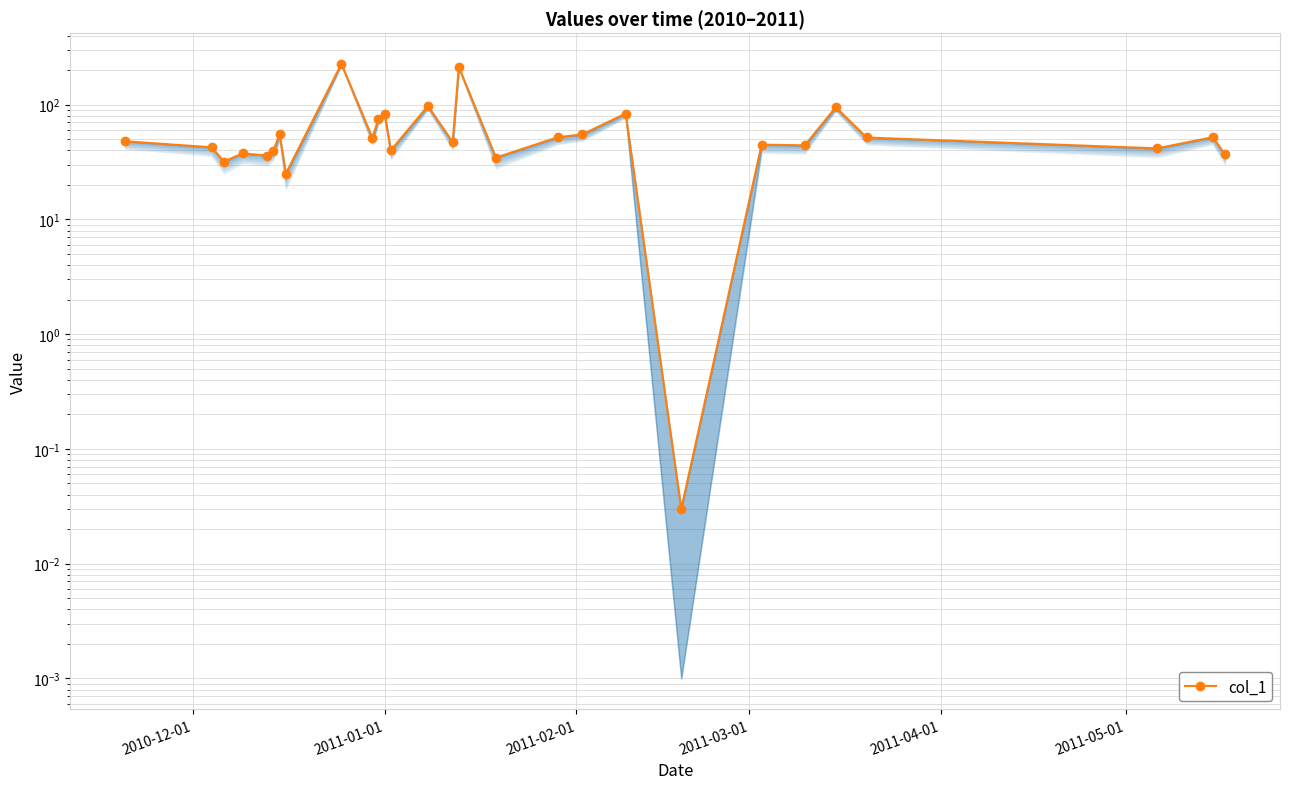

How many points are lower than both their immediate neighbors (excluding endpoints)?

10